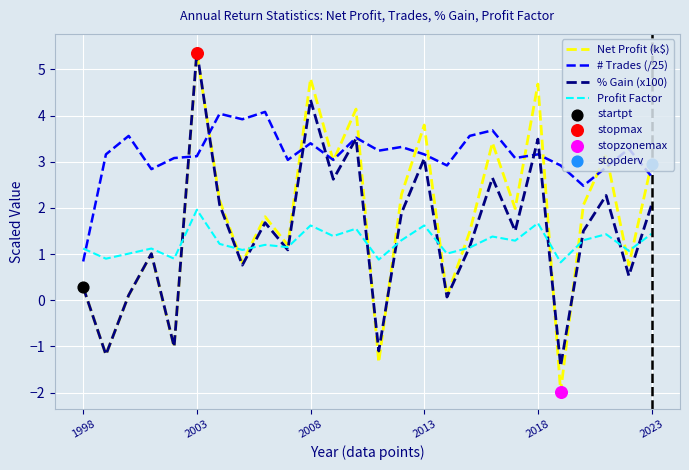

Which series has the widest spread of values?

Net Profit (k$)